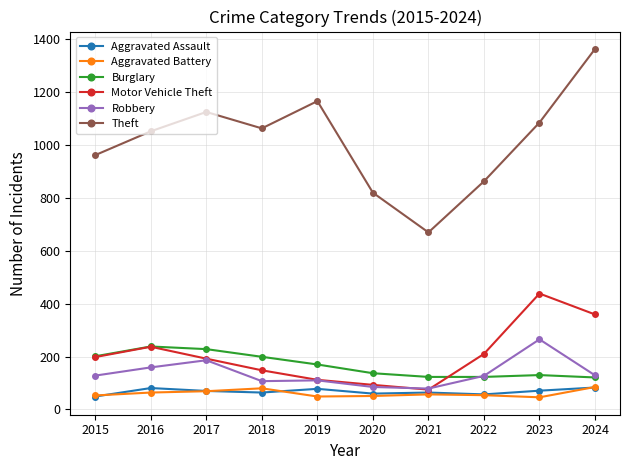

Which series has the largest range (max minus min)?

Theft